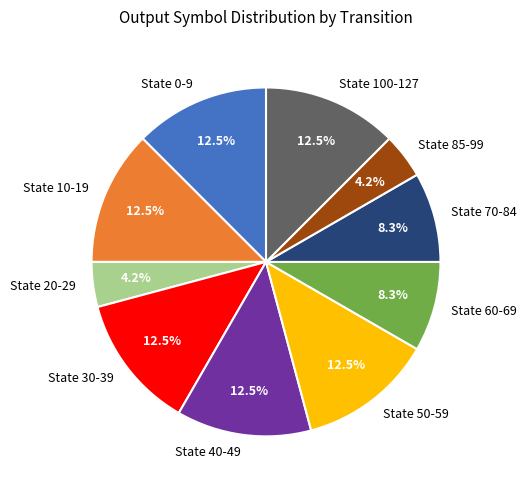

How many segments does this pie chart have?

10